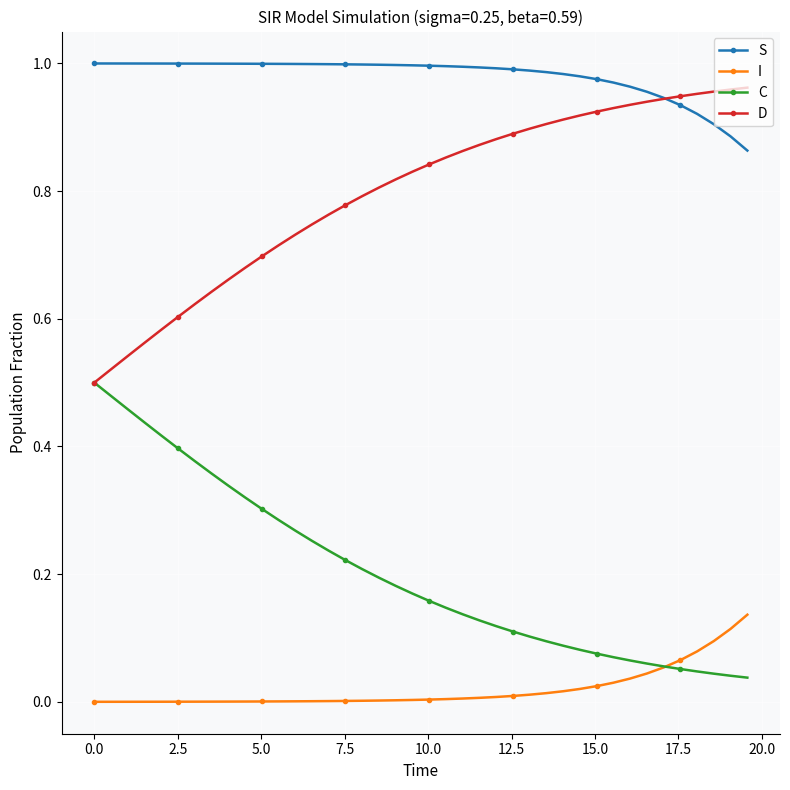

Rank the series by their maximum value, from highest to lowest.

S, D, C, I